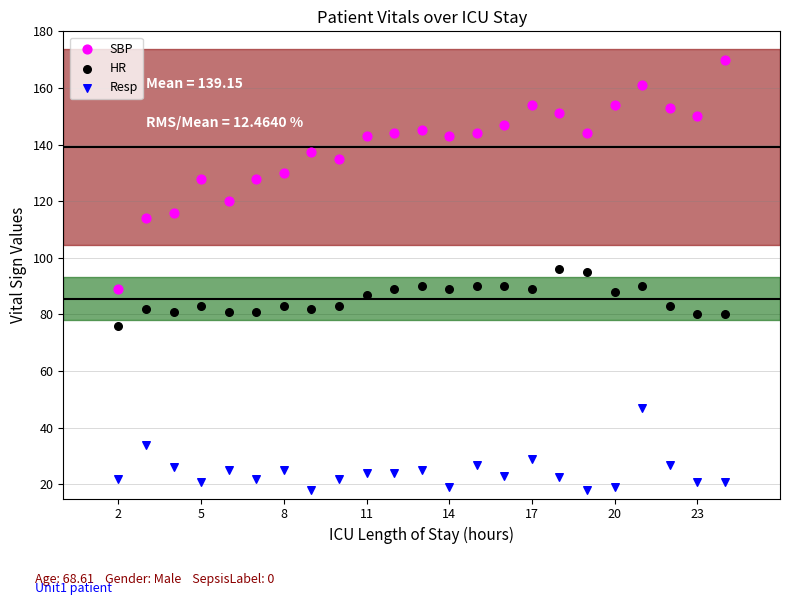

What is the X range (max minus min) for the scatter plot?

22.0